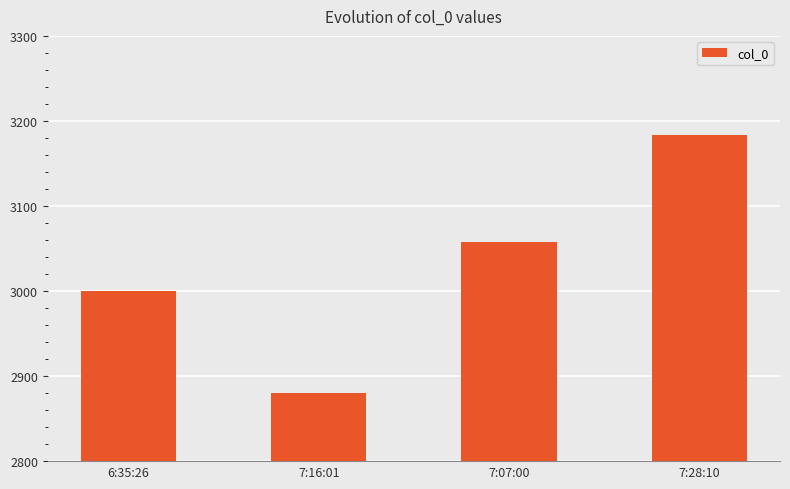

Count the number of categories in the chart.

4